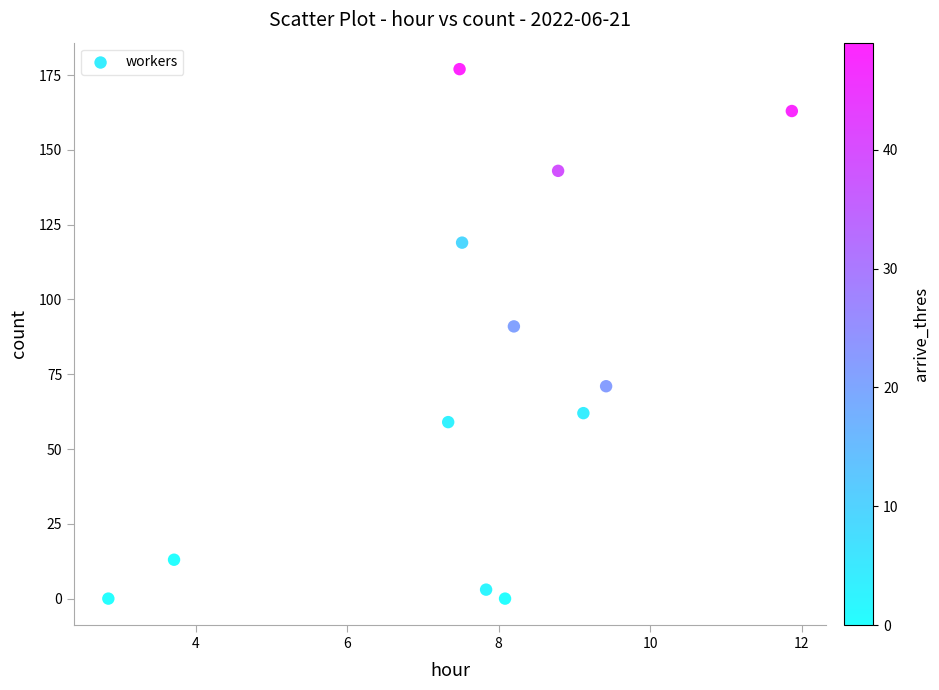

What is the range of Y values (max minus min)?

177